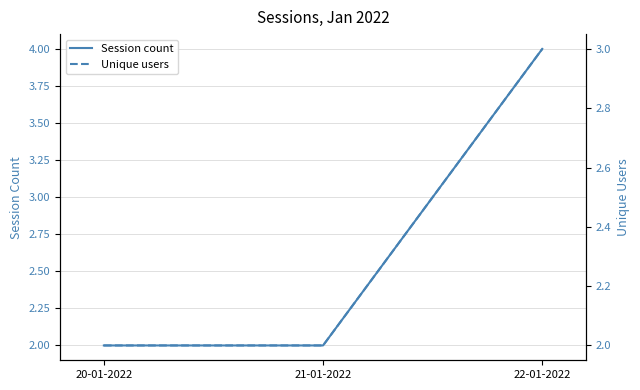

Is the value of Session count at 20-01-2022 greater than the value of Unique users at 22-01-2022?

No